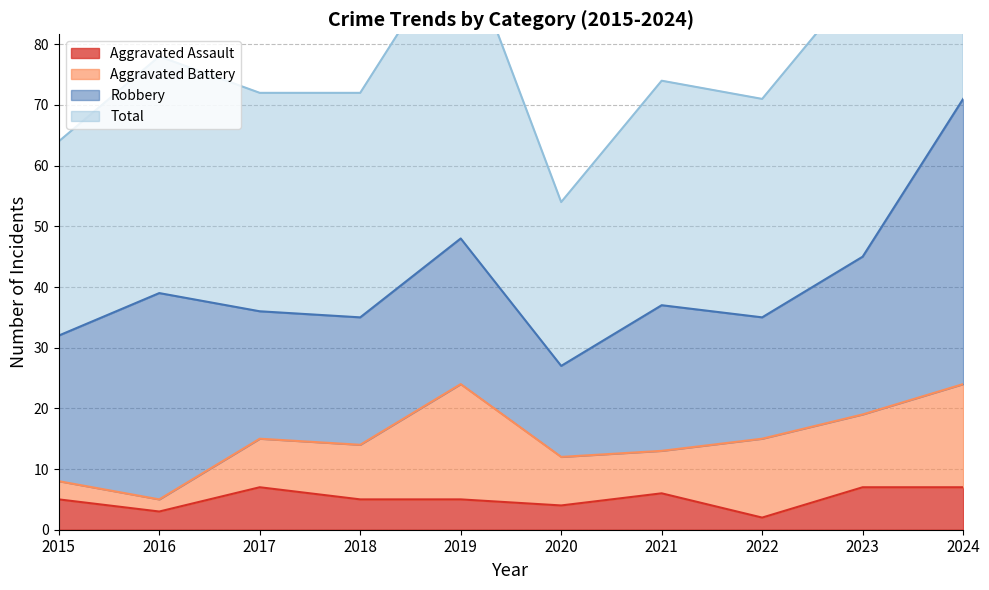

At which category does Total reach its first local valley?

2020